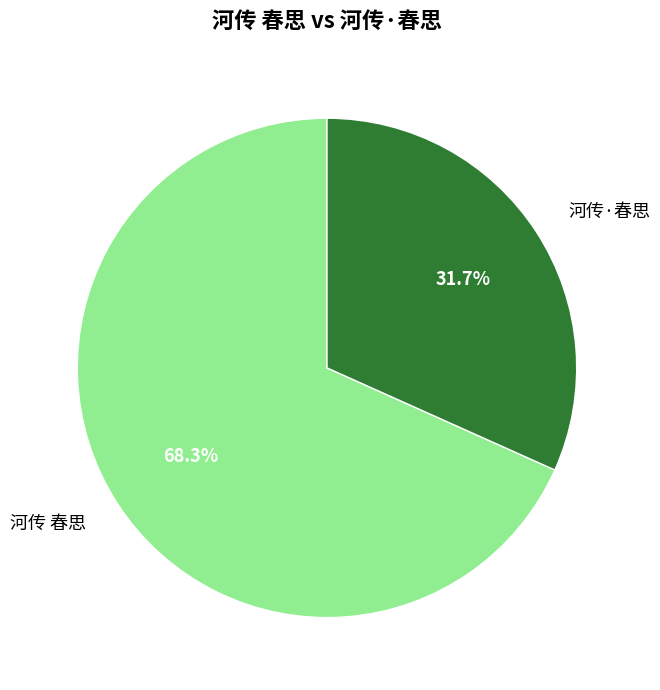

To the nearest percent, what portion does 河传·春思 represent?

32%